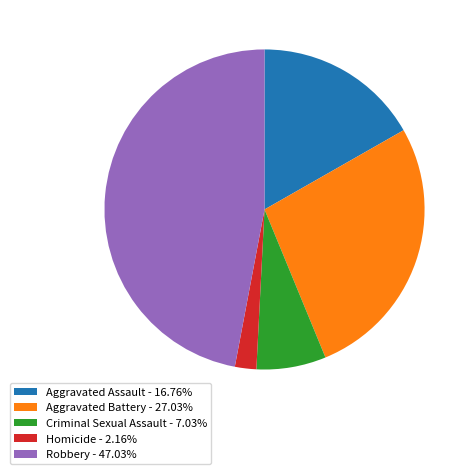

Combined, do Criminal Sexual Assault - 7.03% and Homicide - 2.16% account for over 50%?

No